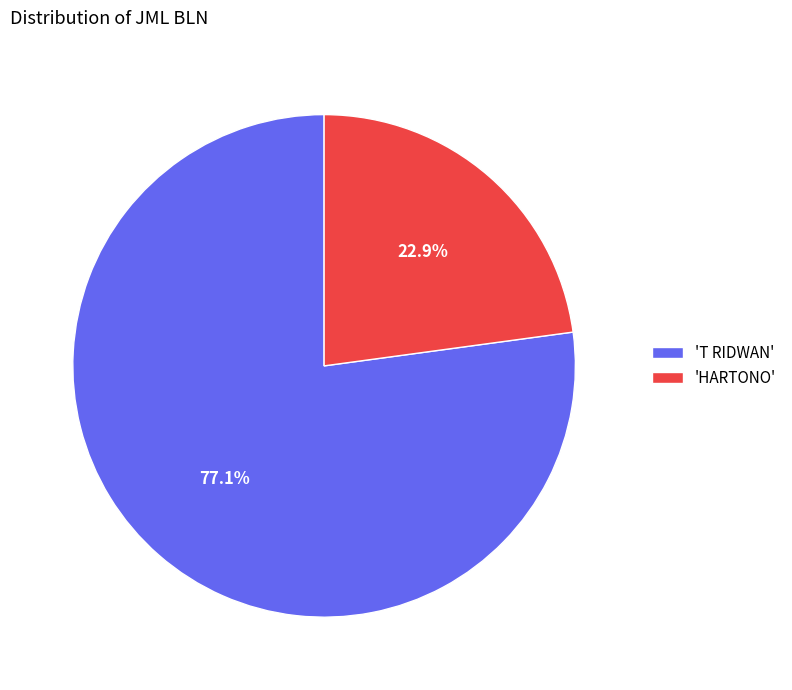

Rank the categories by value from lowest to highest.

'HARTONO', 'T RIDWAN'